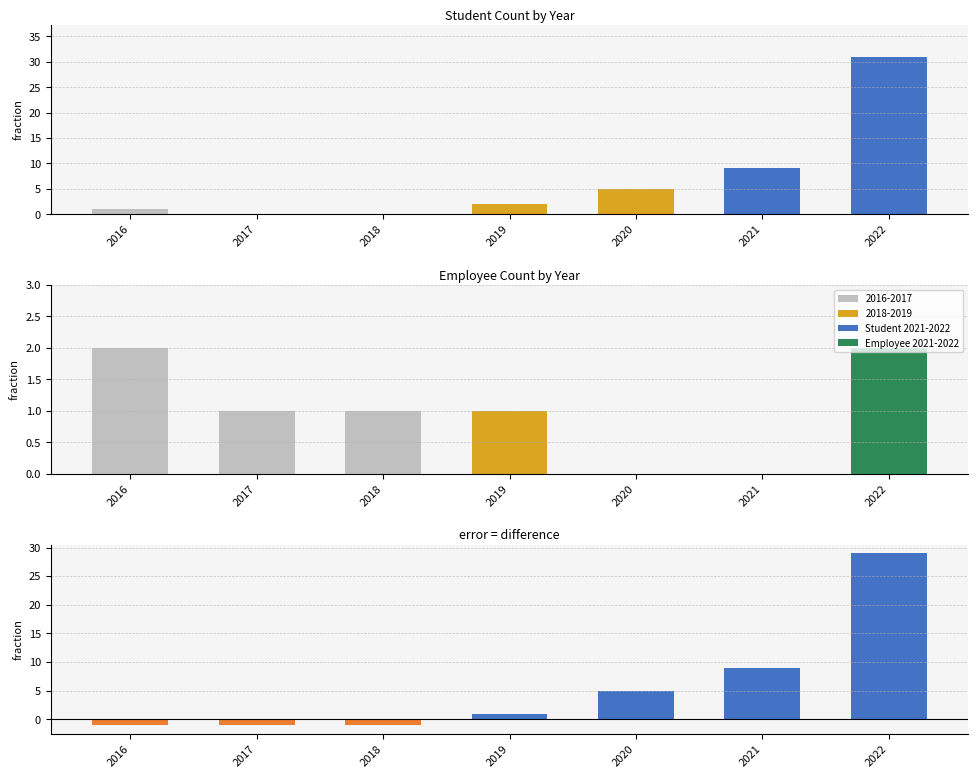

List the series in order of their overall mean, highest first.

Student, Difference (Student - Employee), Employee